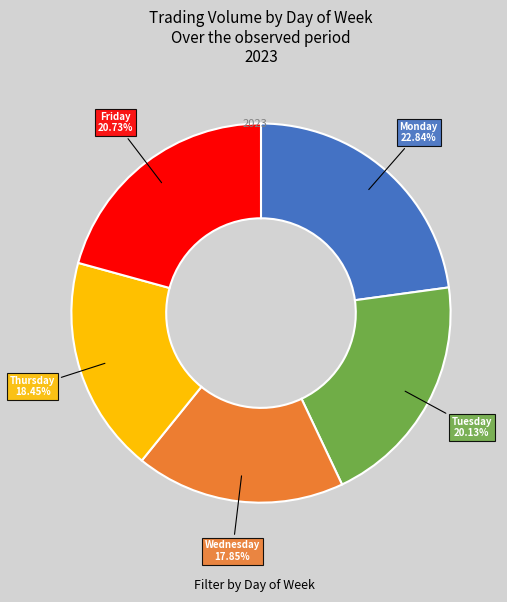

Does any single category account for the majority?

No